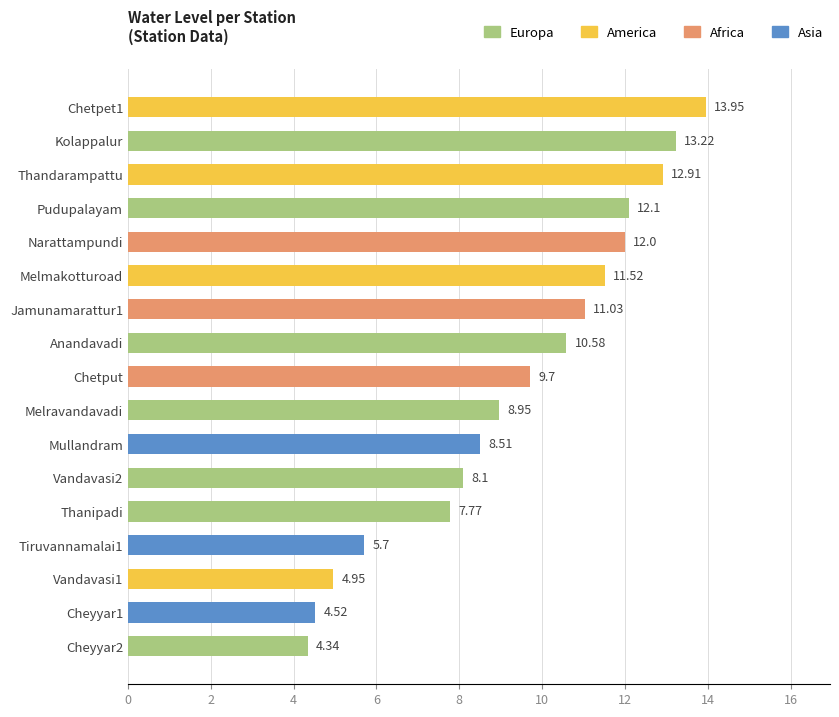

What is the sum of the values at Anandavadi and Cheyyar1?

15.1